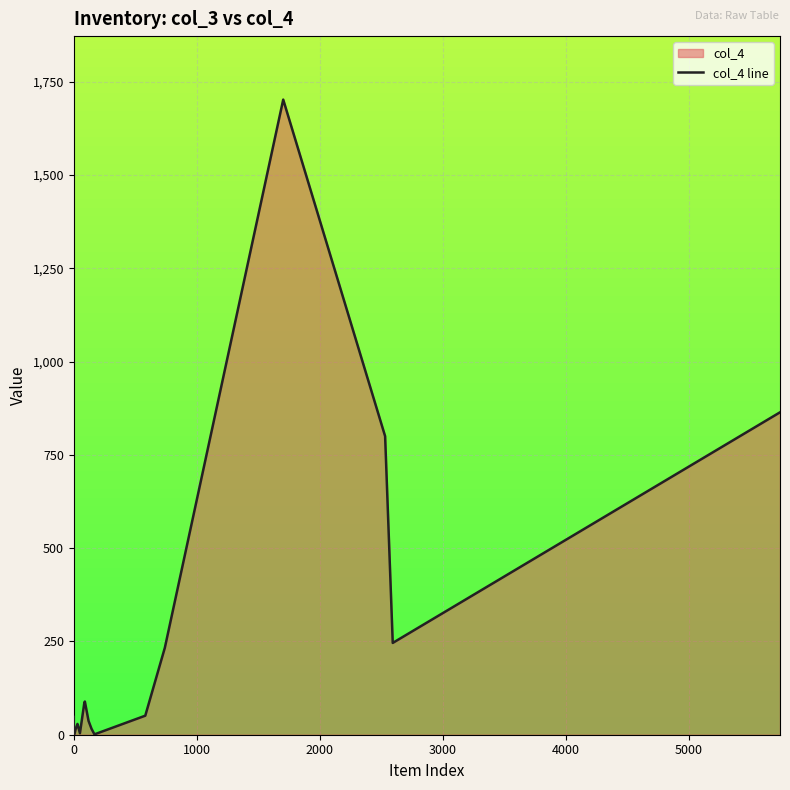

The value at 14 is 35. True or false?

False